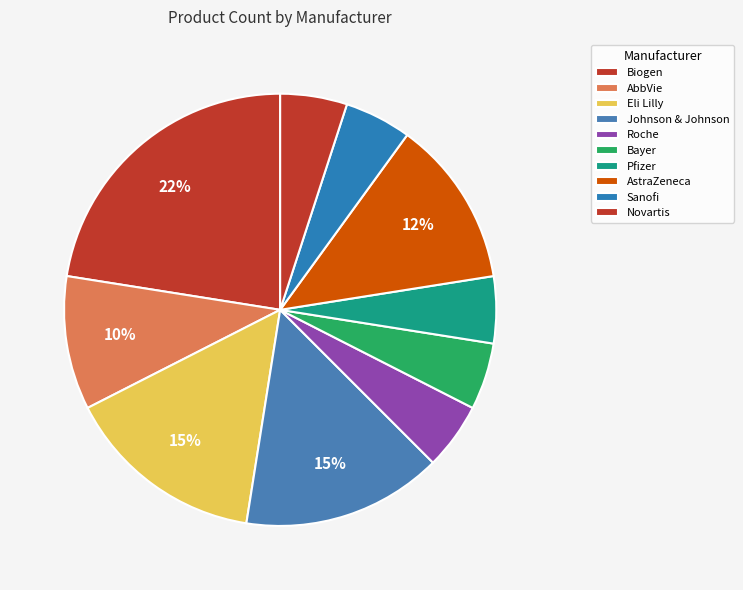

How many slices are in this pie chart?

10